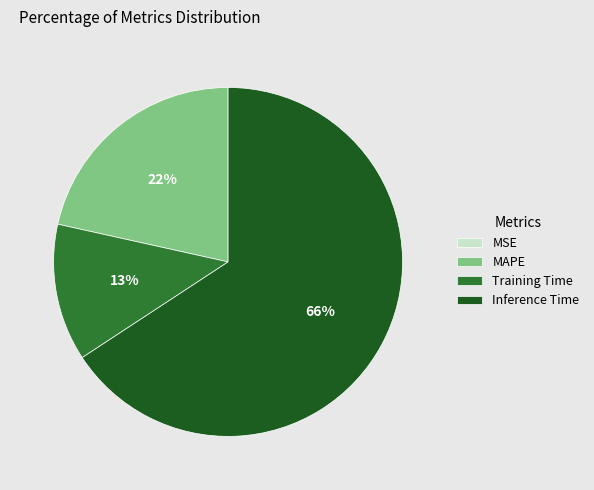

Does Inference Time account for over 50% of the chart?

Yes